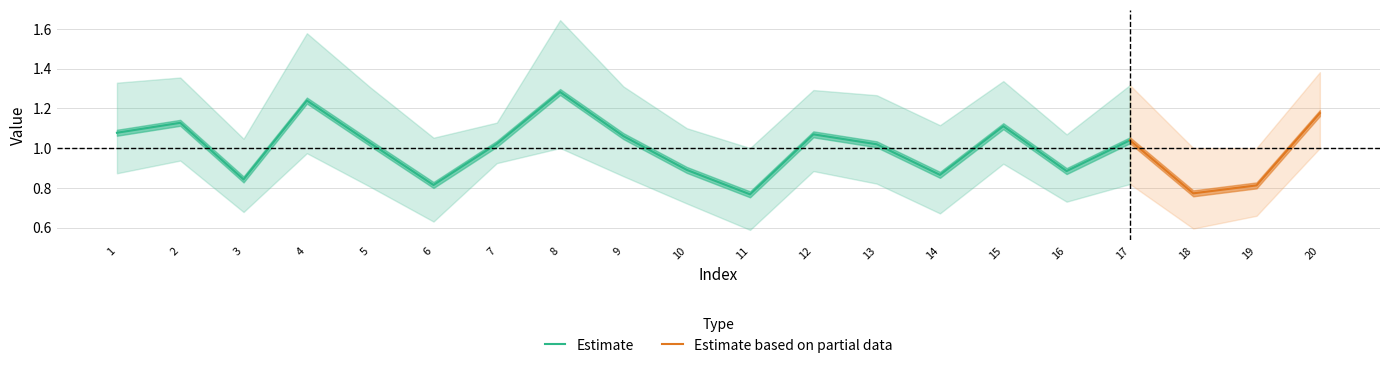

Which category has the highest value in the Estimate series?

8